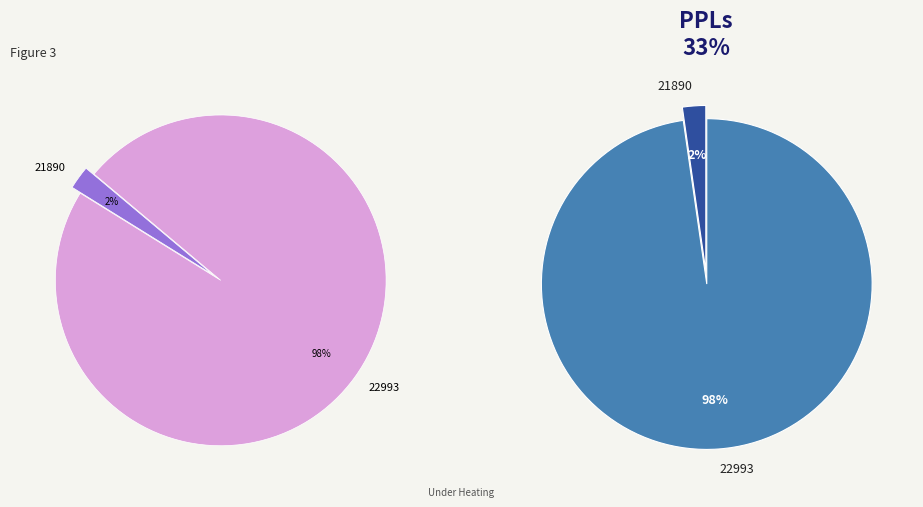

To the nearest percent, what is the combined percentage of 22993 and 21890?

100%